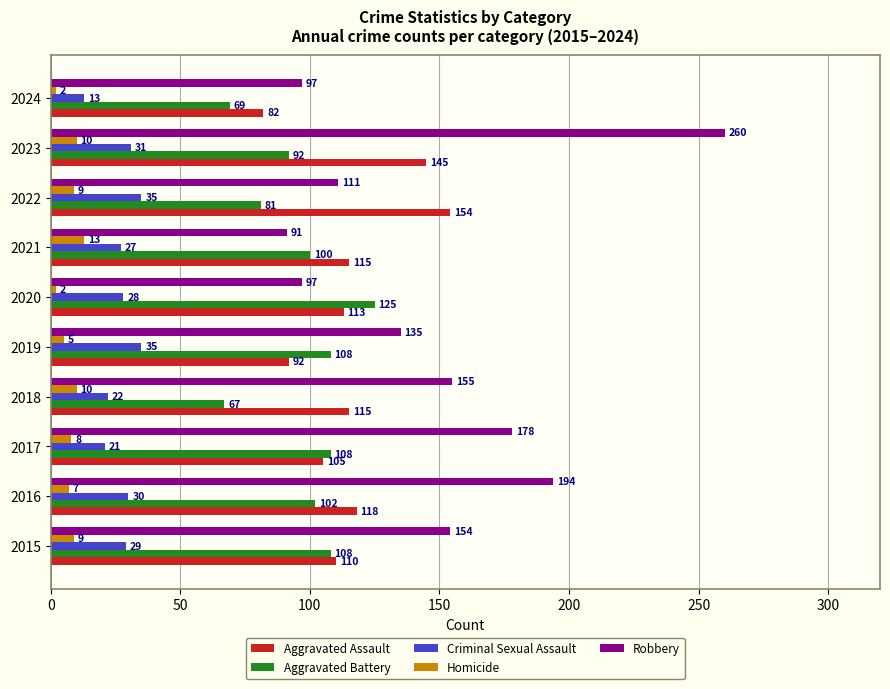

True or false: Aggravated Assault has a value of 154 at 2022.

True